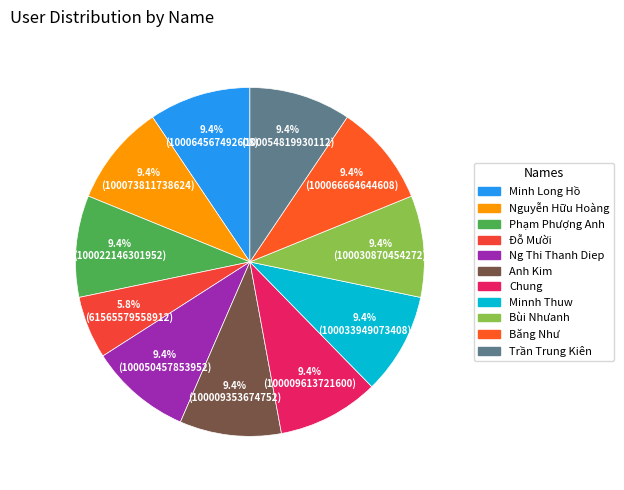

True or false: Nguyễn Hữu Hoàng accounts for 1% of the total.

False